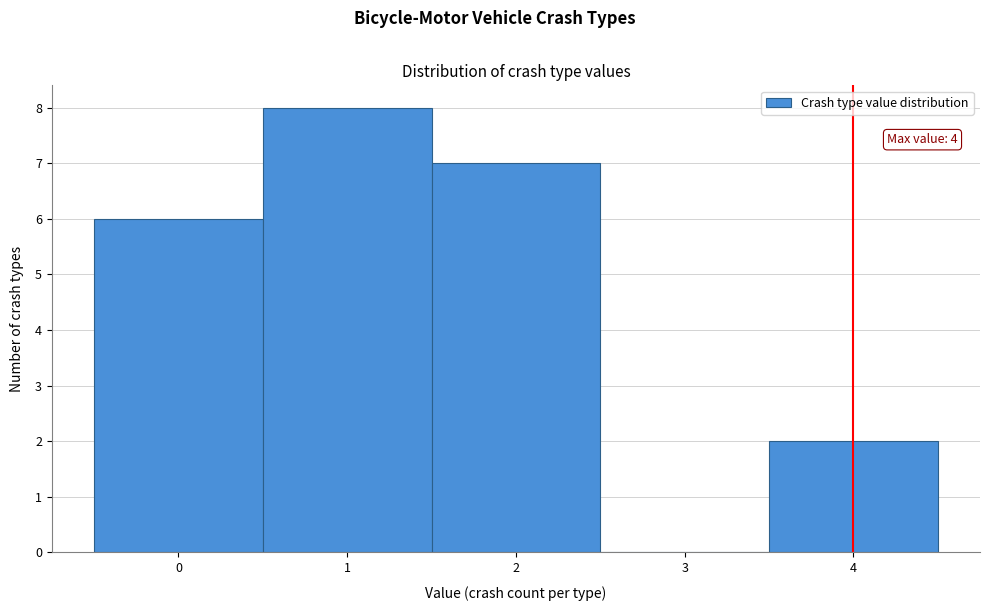

Over which range of the x-axis is the bar tallest?

0.5 to 1.5